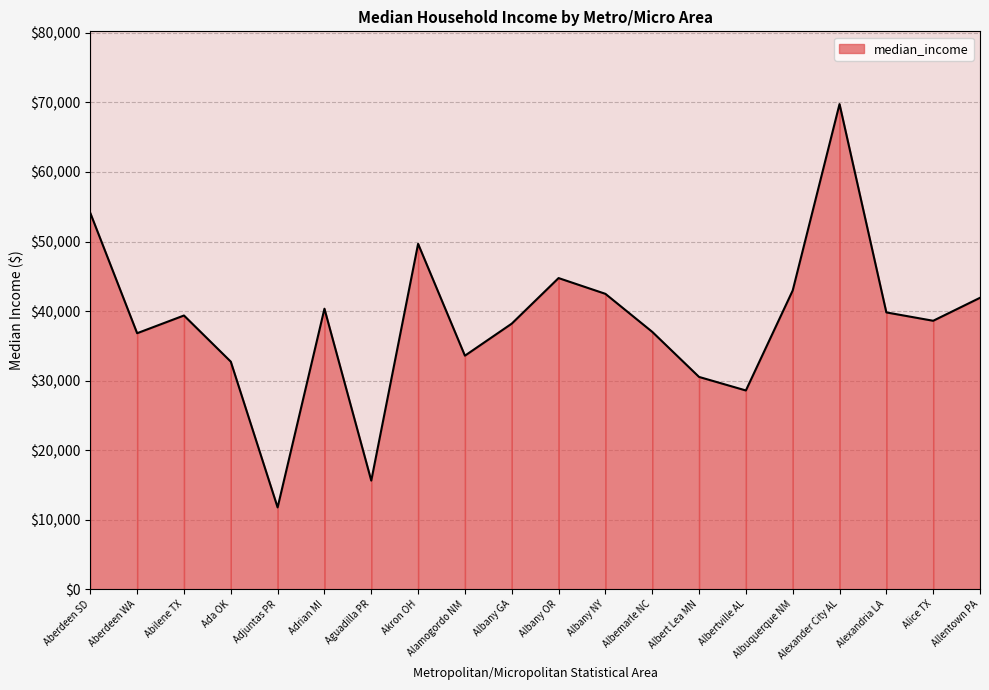

Which category has the lowest value across all series?

Adjuntas PR